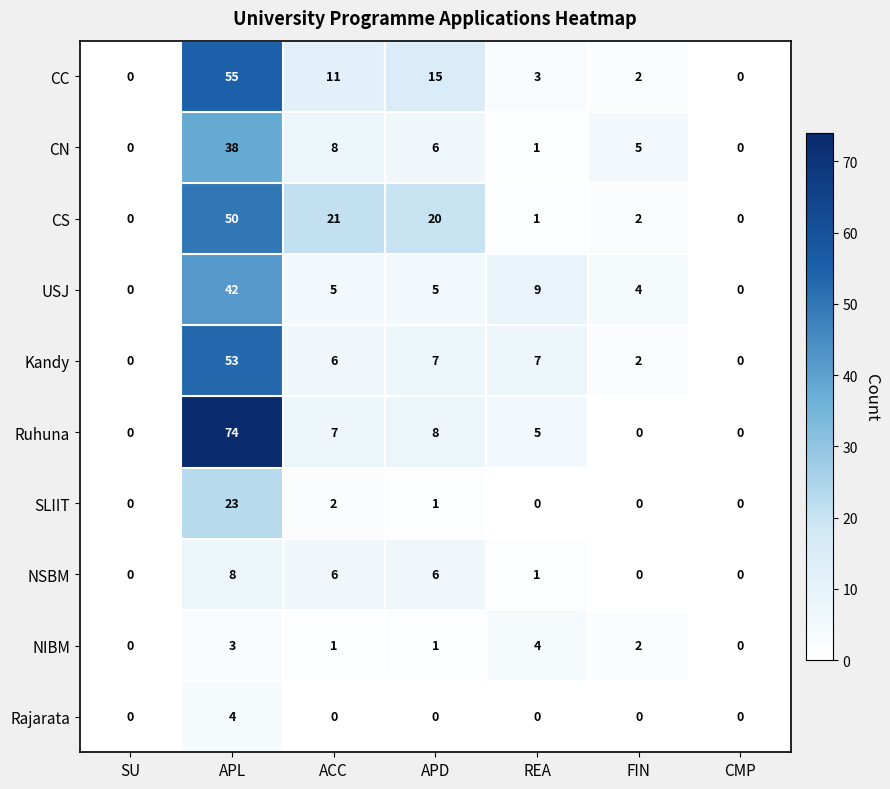

Which series changed the most between APL and APD?

Ruhuna